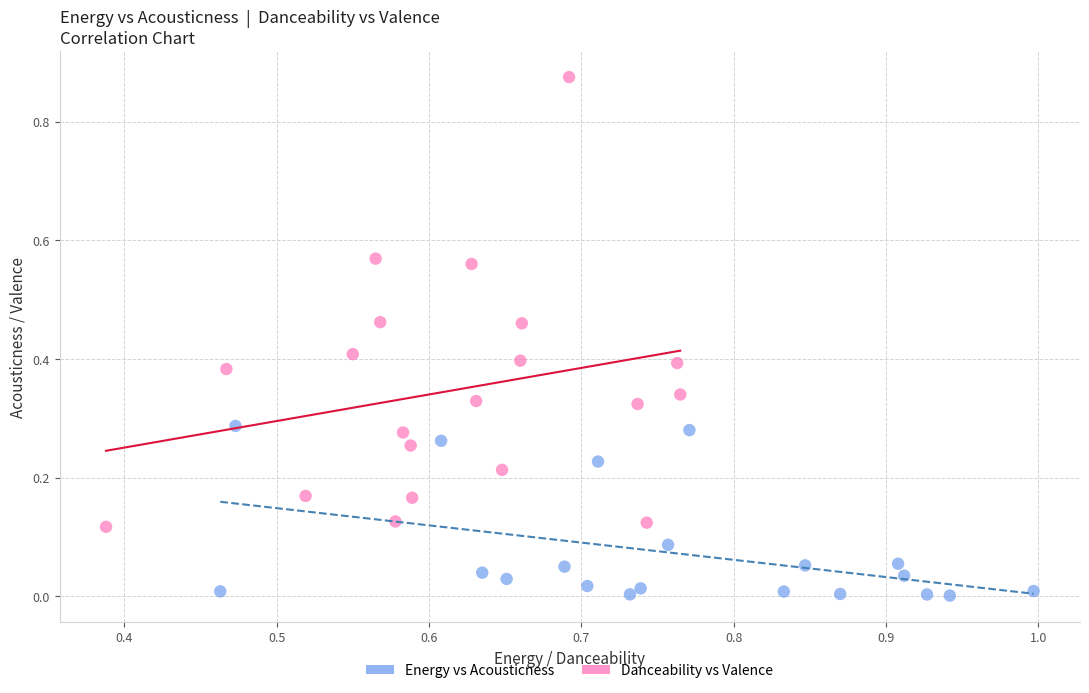

Which series reaches the maximum Y coordinate?

Danceability vs Valence